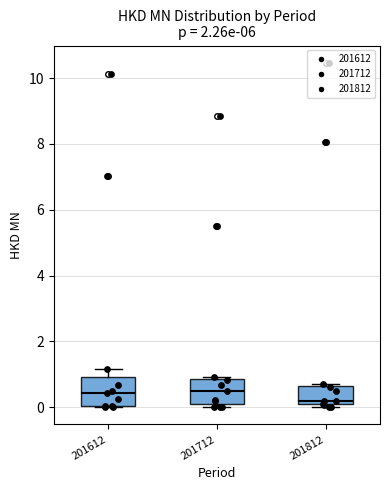

Reading left to right, read every box against the y-axis: the position of its median line, the range the box covers, and the ends of its whiskers. The values are not printed on the chart, so give them approximately, as read against the axis.

201612: median 0.4, box 0.0 to 1.0, whiskers 0.0 to 1.2
201712: median 0.6, box 0.2 to 0.8, whiskers 0.0 to 1.0
201812: median 0.2, box 0.0 to 0.6, whiskers 0.0 (just below the box's lower edge) to 0.8